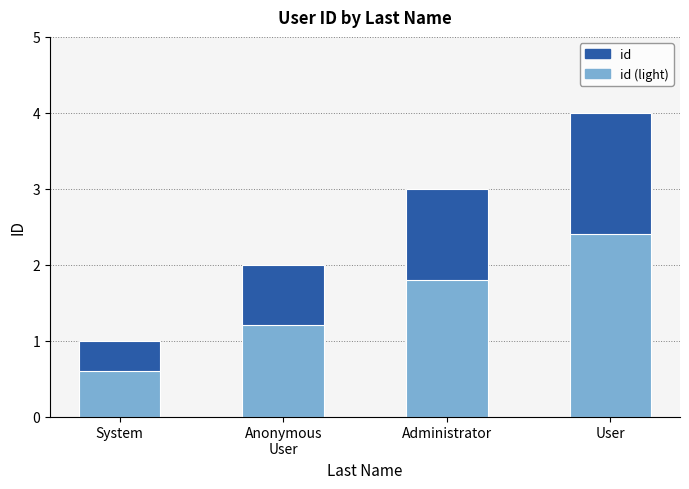

Are the bars grouped side by side (vs. stacked)?

No